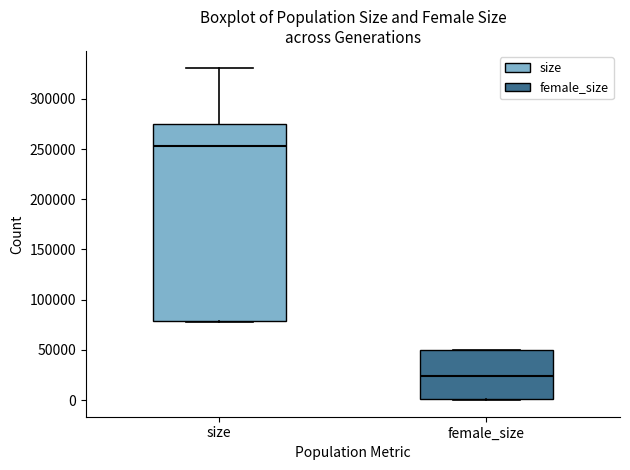

Where is the upper edge of the box for female_size on the y-axis? The values are not printed on the chart, so give them approximately, as read against the axis.

50000